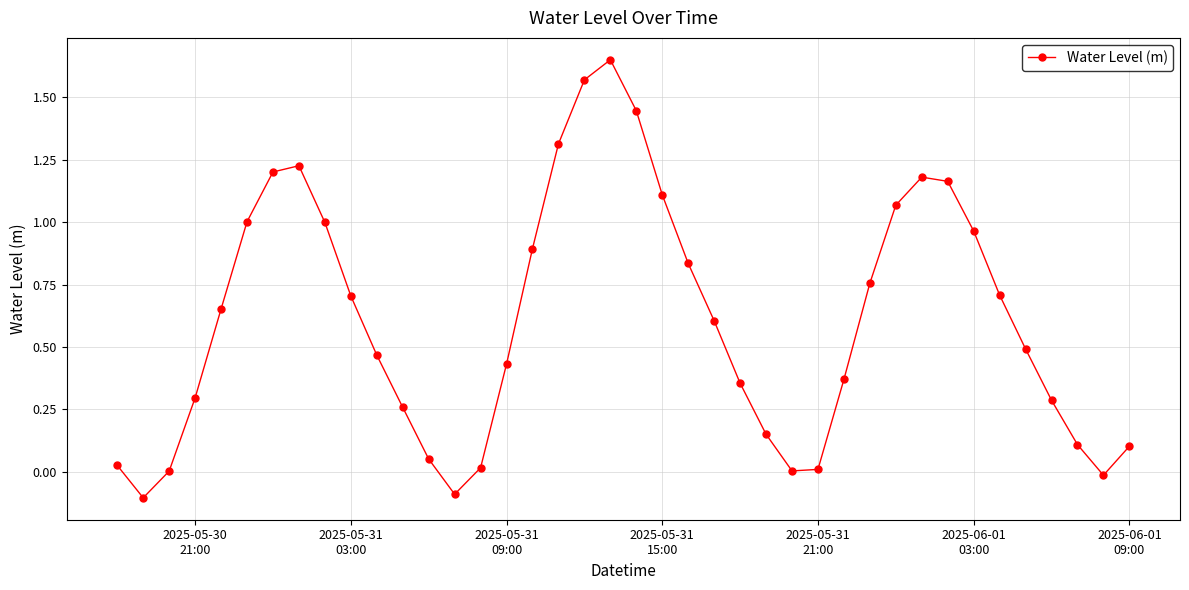

How many interior local peaks (higher than both neighbors) does the data have?

3